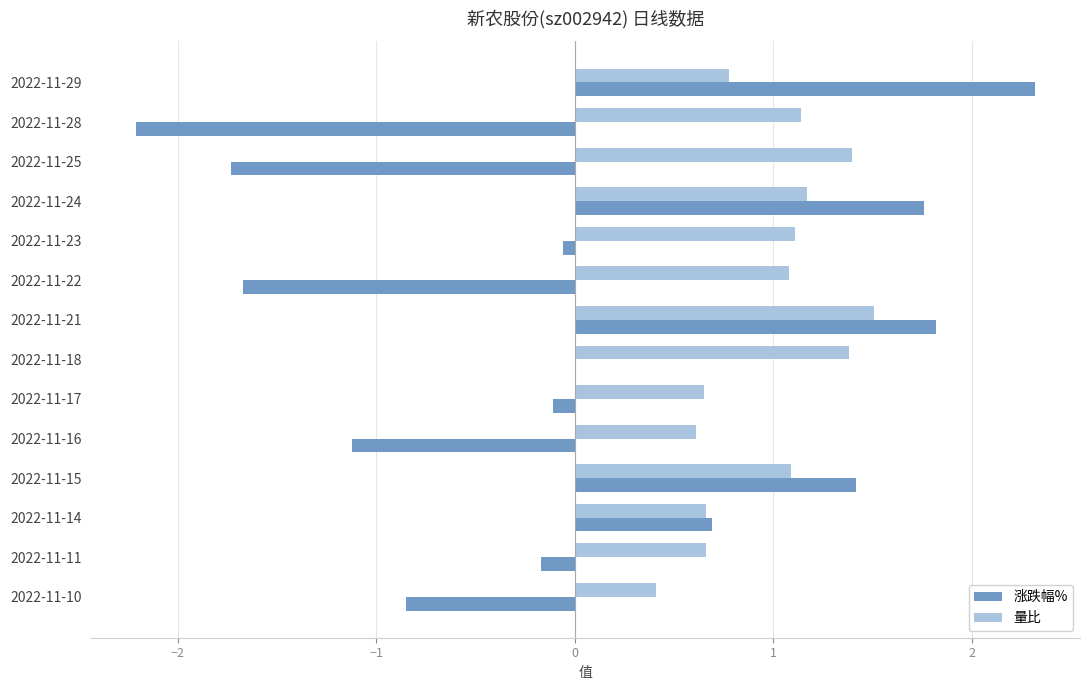

Between 2022-11-23 and 2022-11-10, which series saw the biggest shift?

涨跌幅%